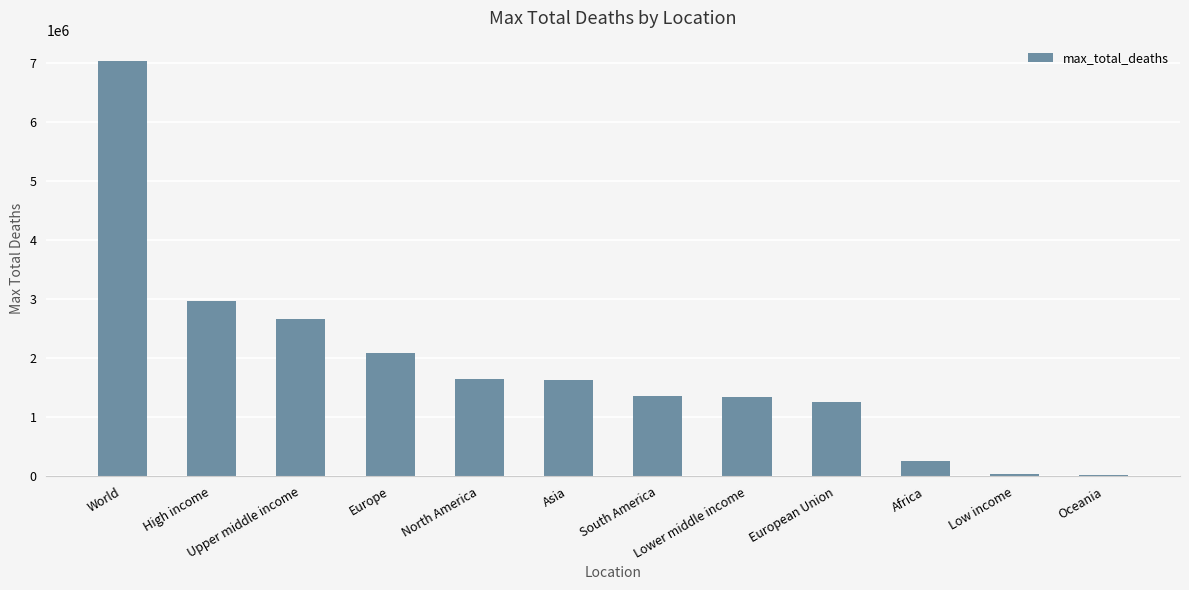

How many bars are there in total?

12